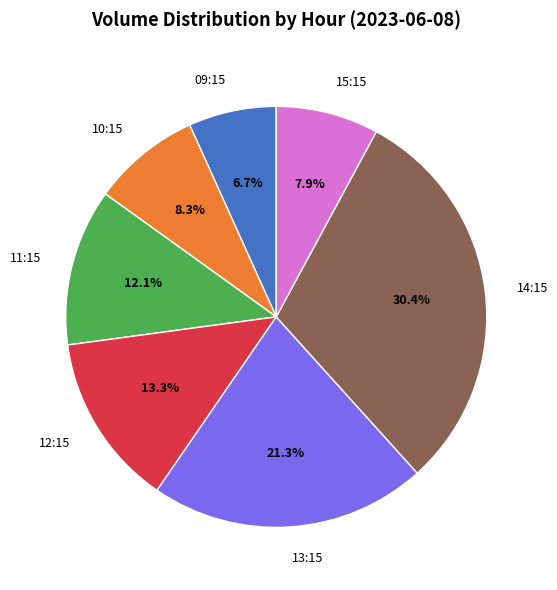

Which slice is the smallest?

09:15